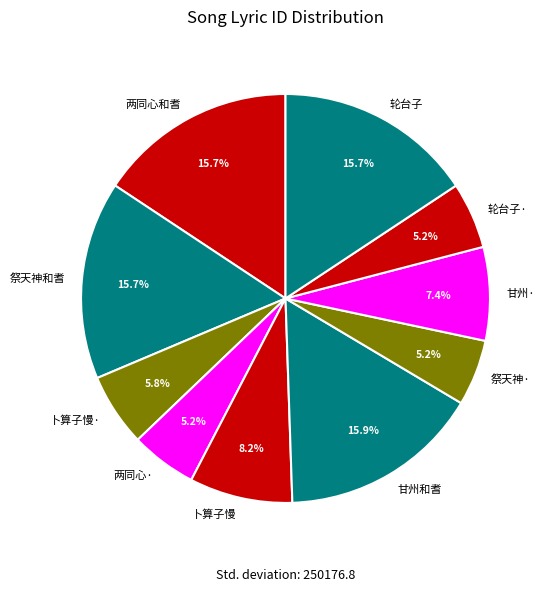

How much of the chart is everything except 两同心和耆?

84.3%